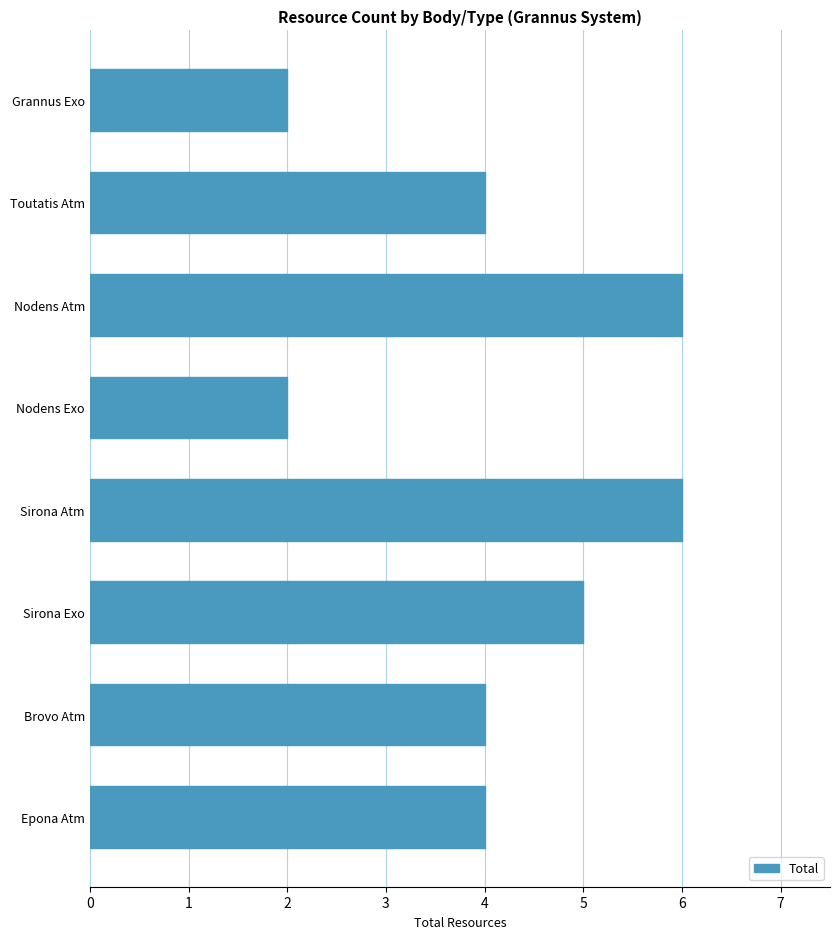

The chart shows a value of 4 at Epona Atm. True or false?

True